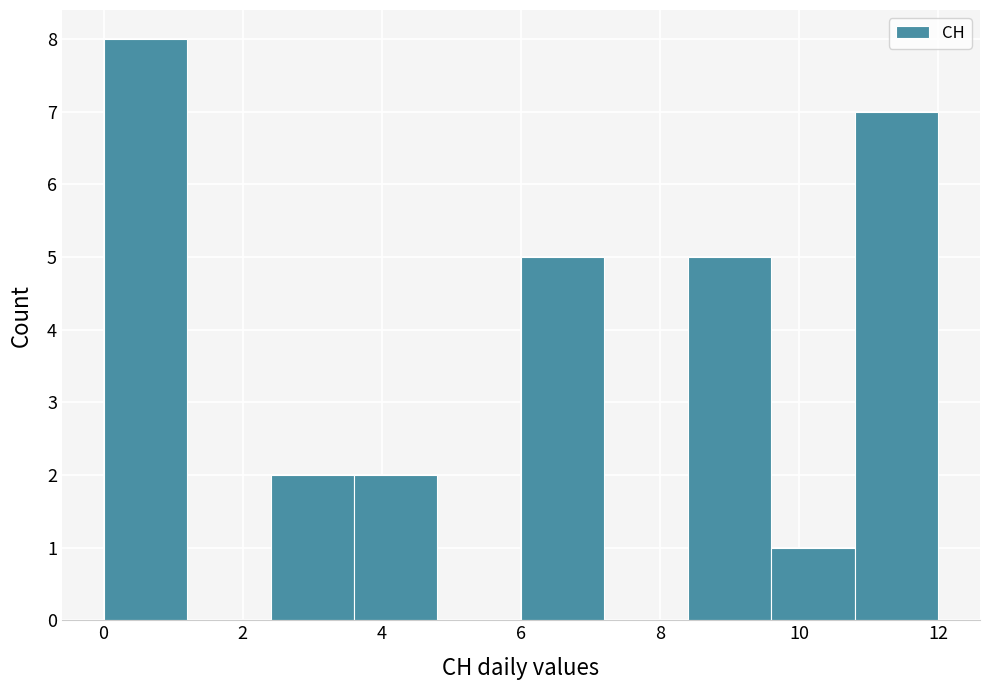

Reading left to right, list every bar in this chart as the range it spans on the x-axis followed by its height. The values are not printed on the chart, so give them approximately, as read against the axis.

0.0 to 1.2: 8
1.2 to 2.4: 0
2.4 to 3.6: 2
3.6 to 4.8: 2
4.8 to 6.0: 0
6.0 to 7.2: 5
7.2 to 8.4: 0
8.4 to 9.6: 5
9.6 to 10.8: 1
10.8 to 12.0: 7